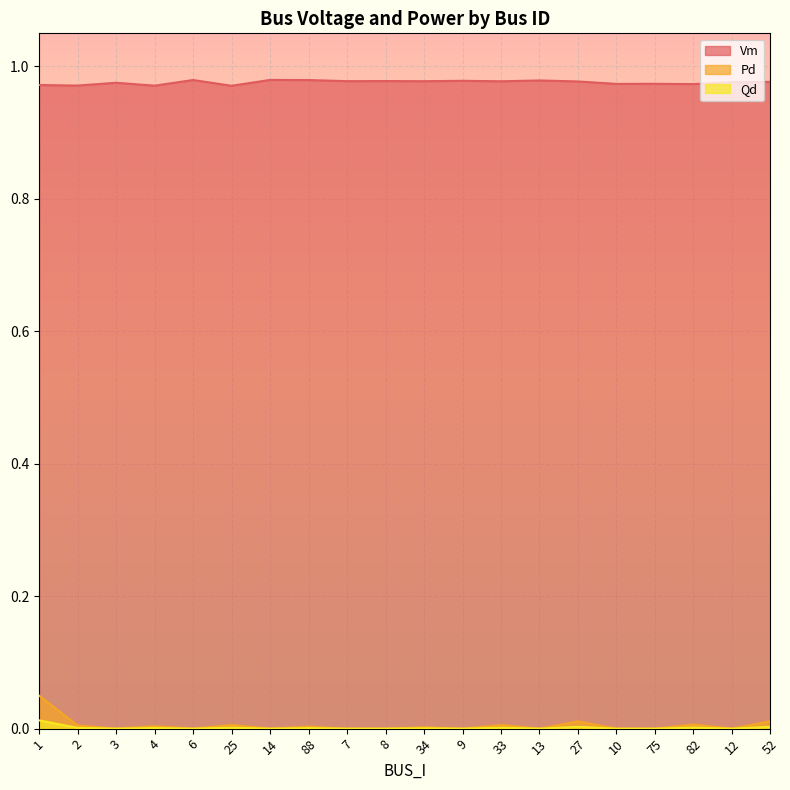

Which series has the largest range (max minus min)?

Pd